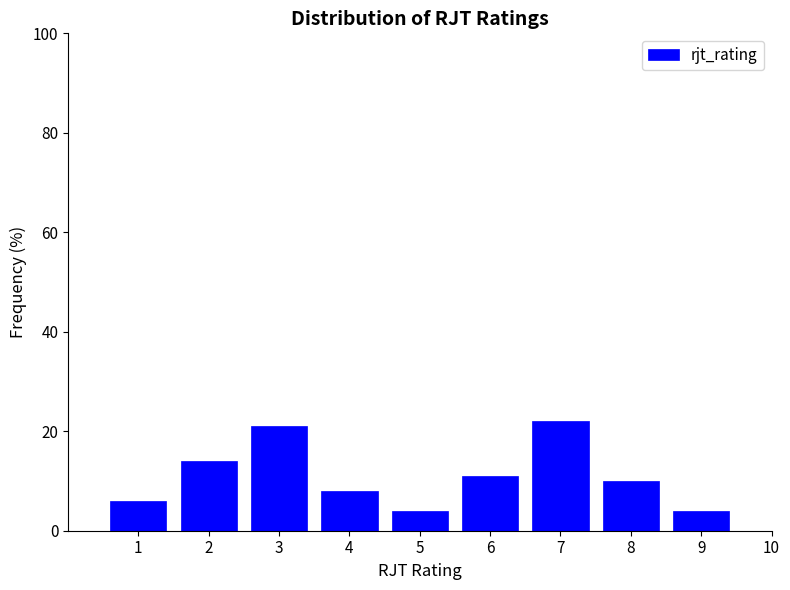

What is the height of the bar covering 3.5 to 4.5 on the x-axis? The values are not printed on the chart, so give them approximately, as read against the axis.

8